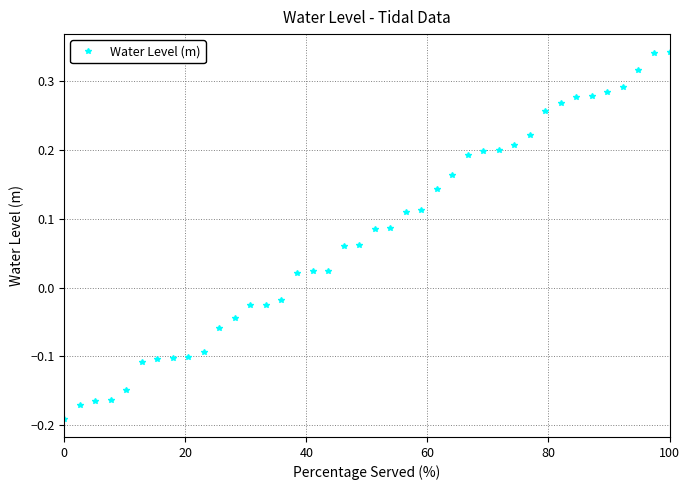

What is the difference between the second highest and minimum values?

0.5